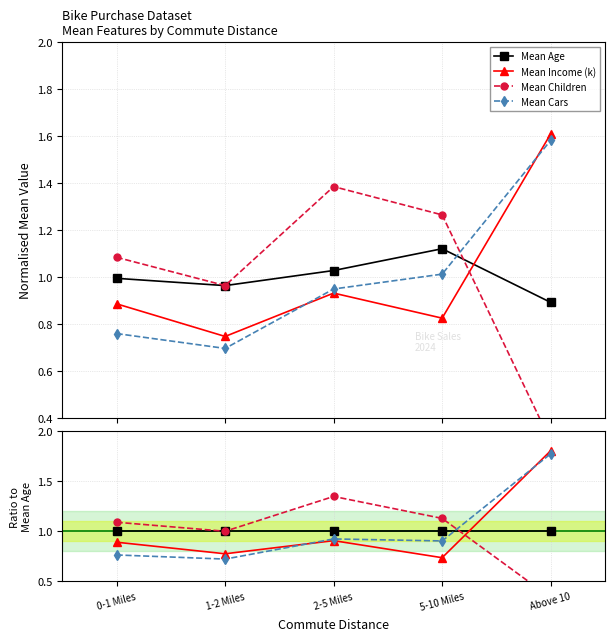

What is the label of the 4th point from the right?

1-2 Miles